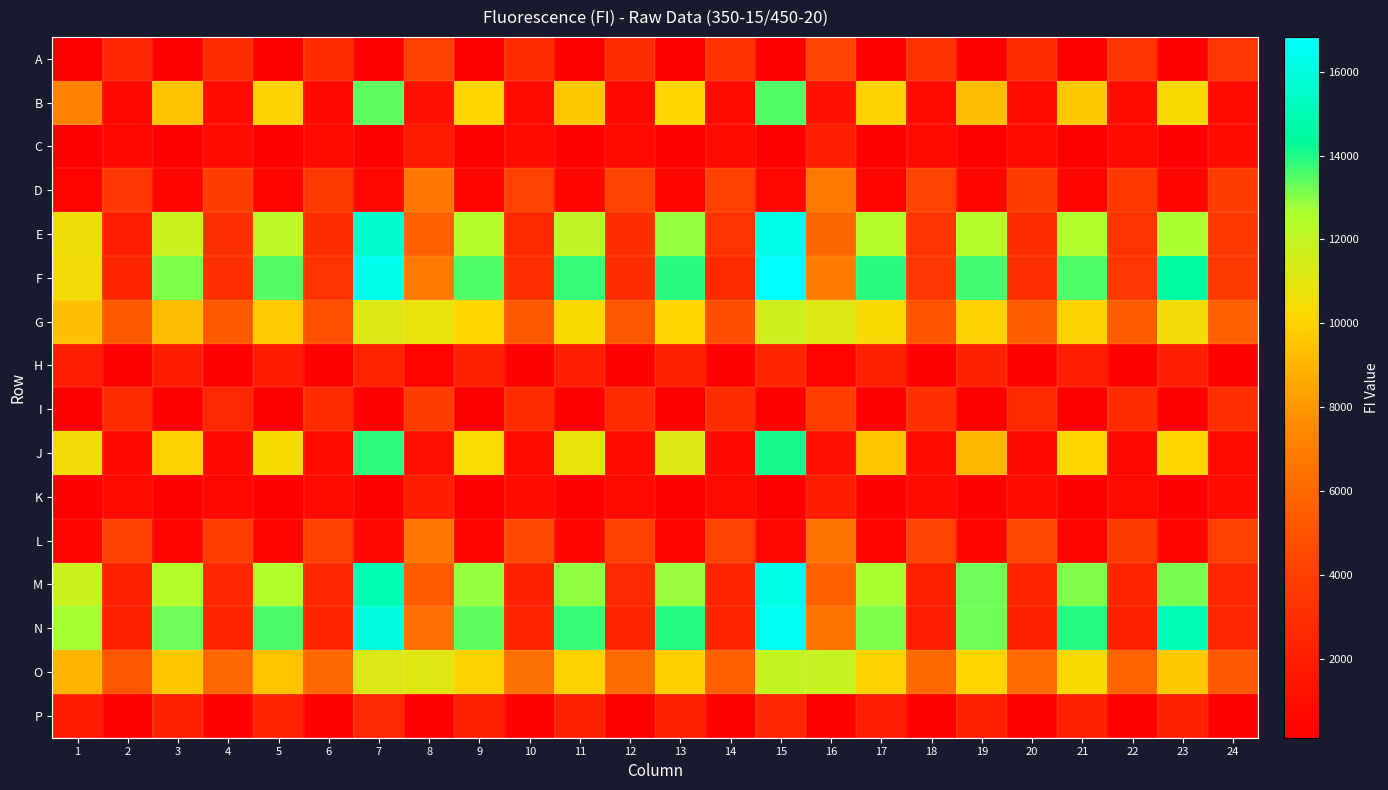

Count the number of data series in this chart.

16